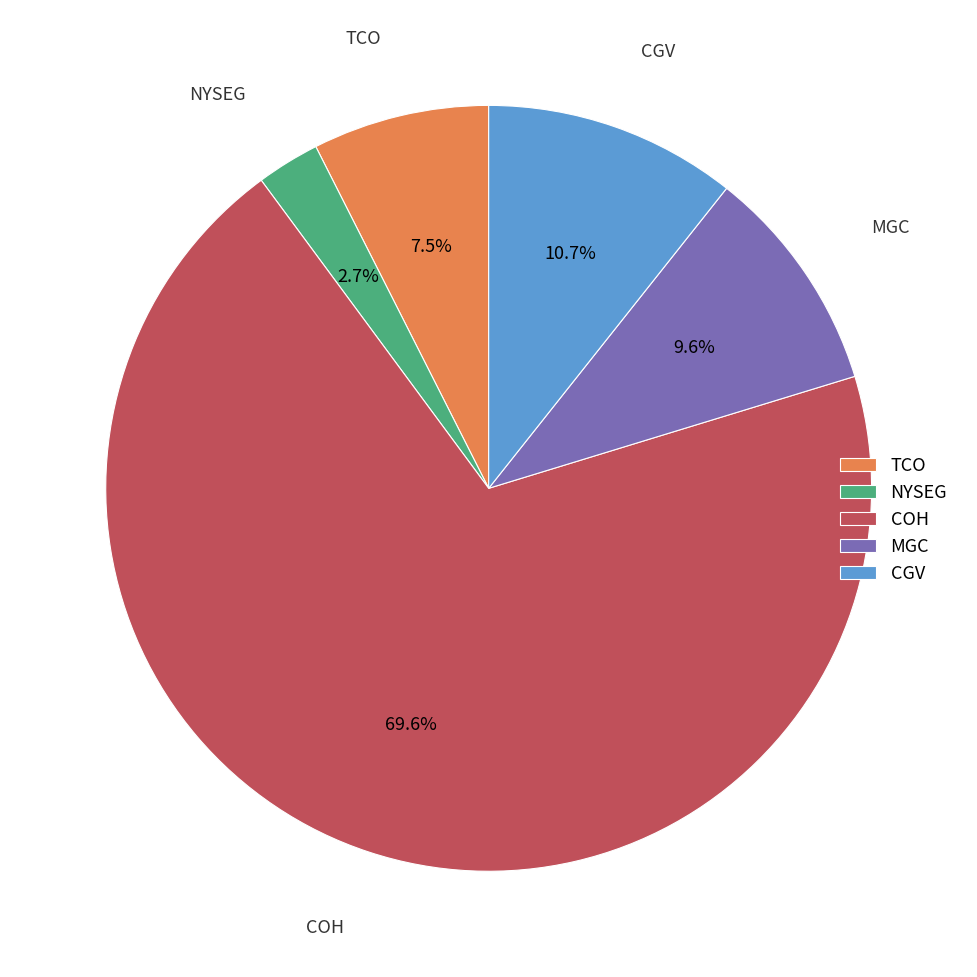

Which slice represents more than half of the pie?

COH